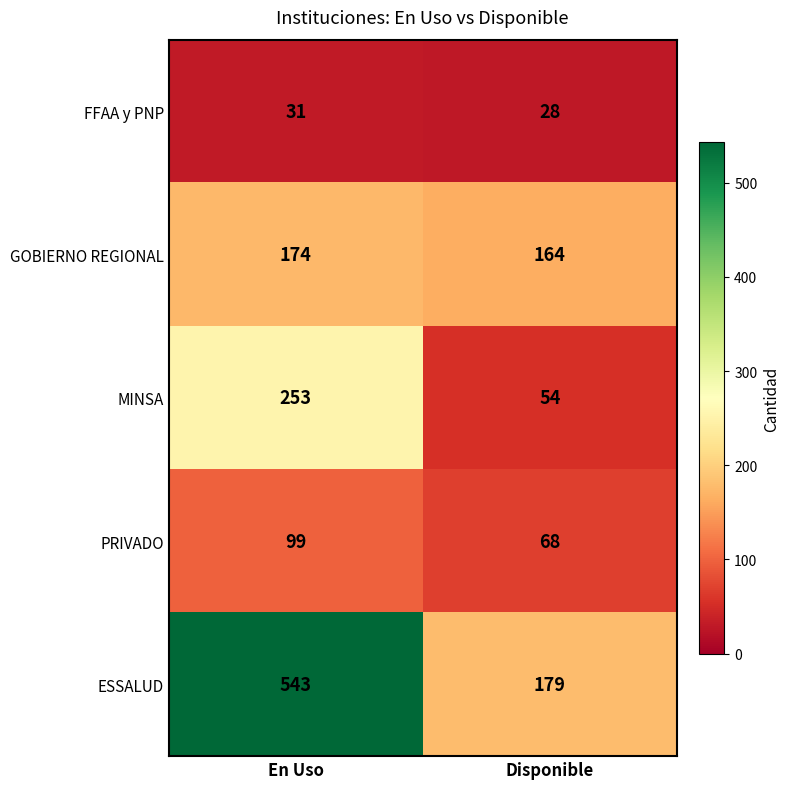

What is the sum of the MINSA values at En Uso and Disponible?

307